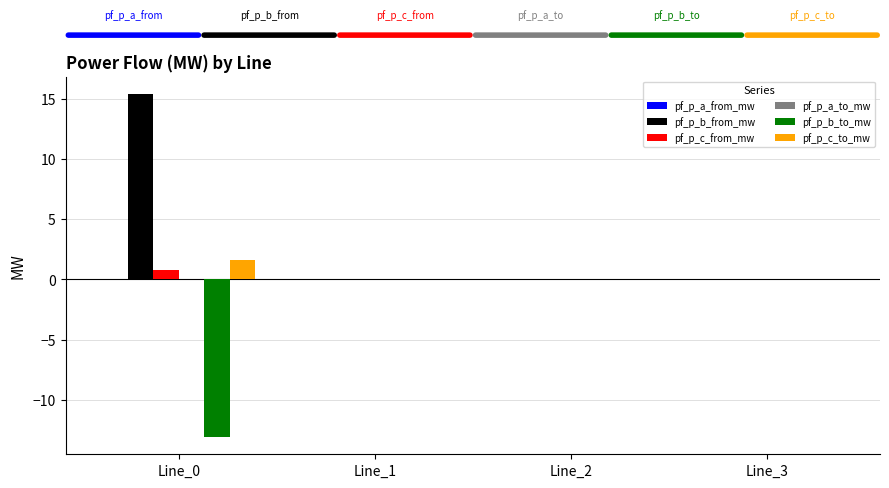

Count the number of categories in the chart.

4